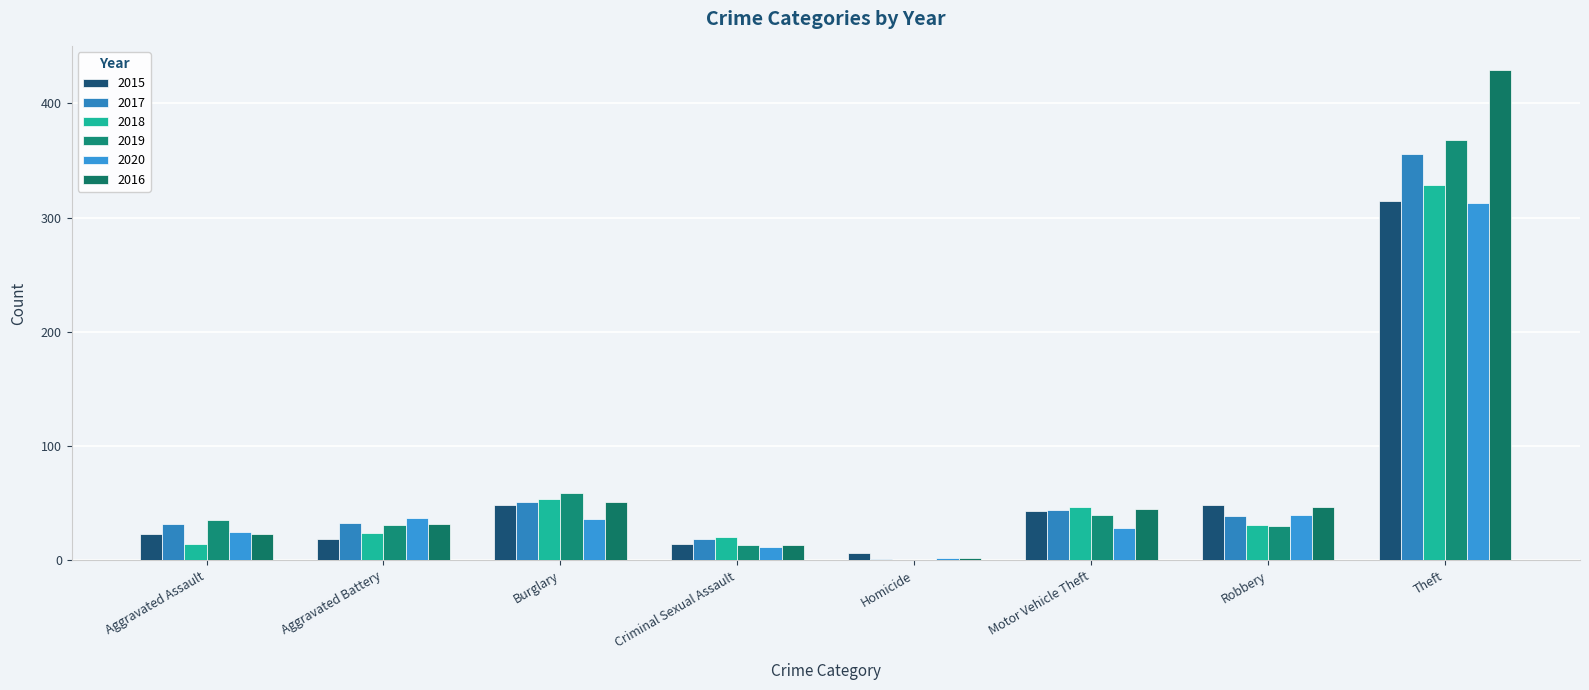

Where is 2019 nearest to the value 184?

Burglary